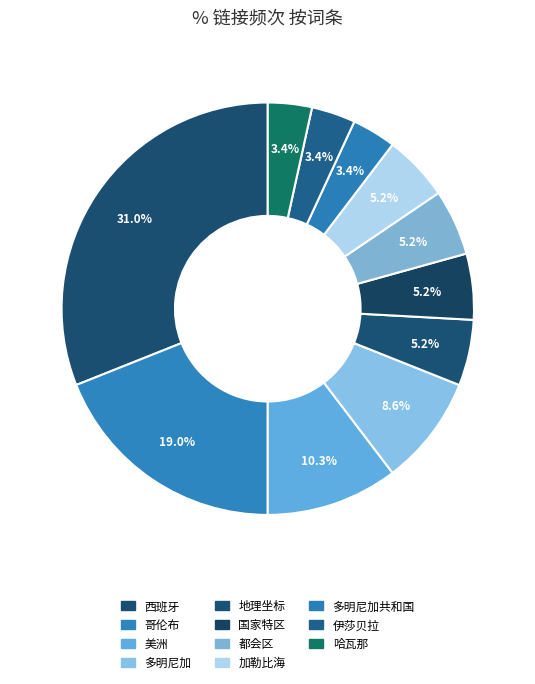

To the nearest percent, what is the average slice percentage?

9%